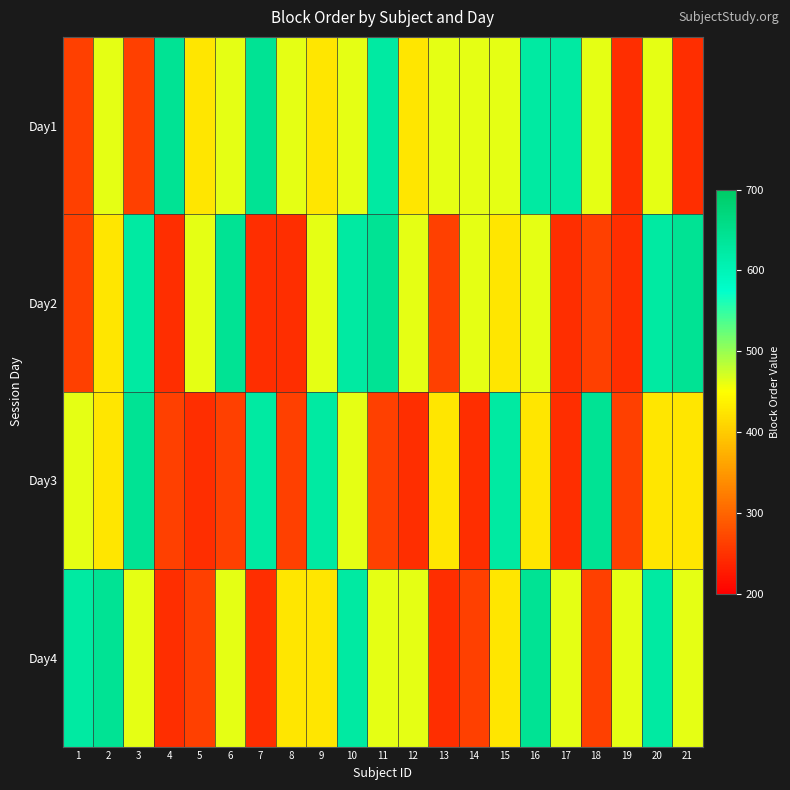

At which category is the sum across all series the highest?

10